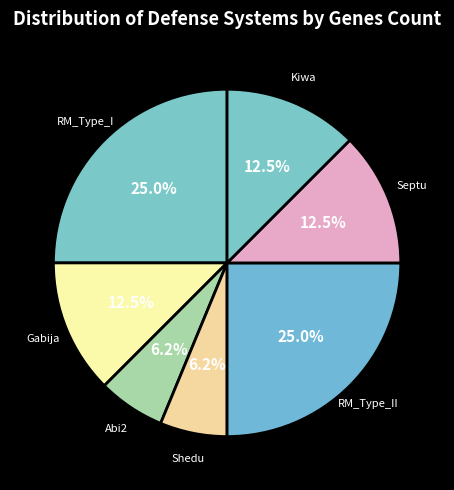

Count the number of slices in the pie.

7